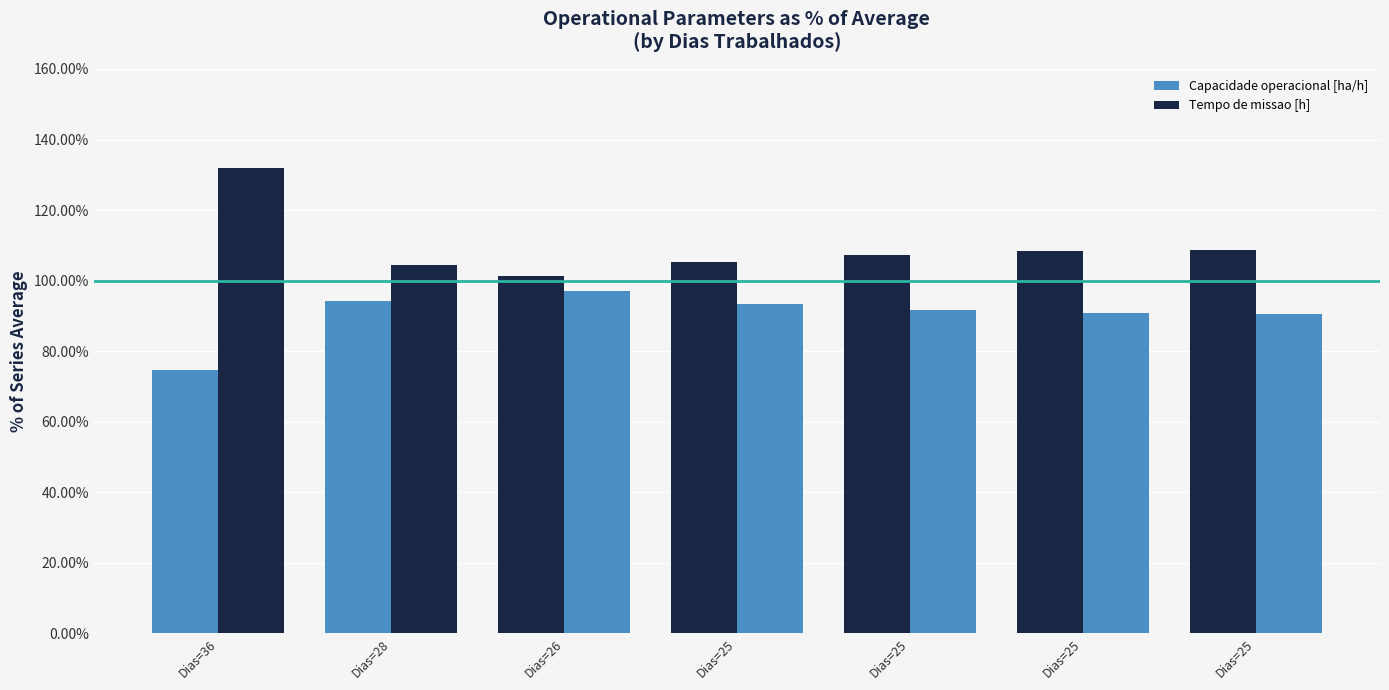

What is the difference between the Tempo de missao [h] values at Dias=25 and Dias=25?

1.3